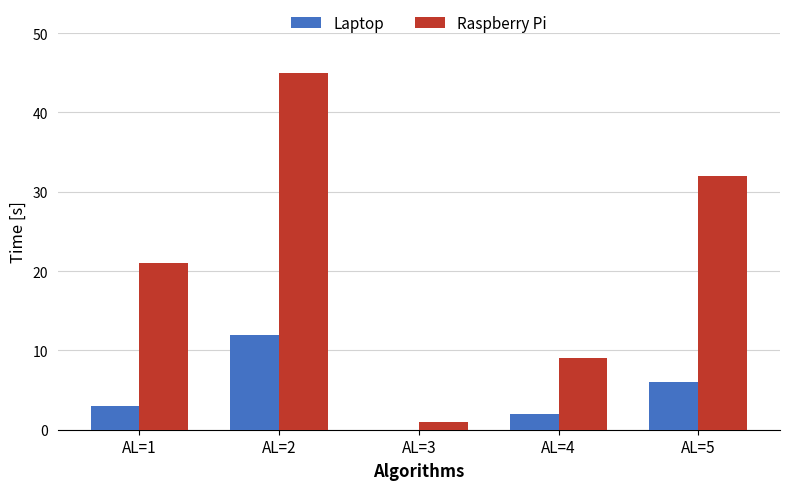

Reading left to right, what are all the values shown in this chart?

Laptop: 3	12	0	2	6
Raspberry Pi: 21	45	1	9	32